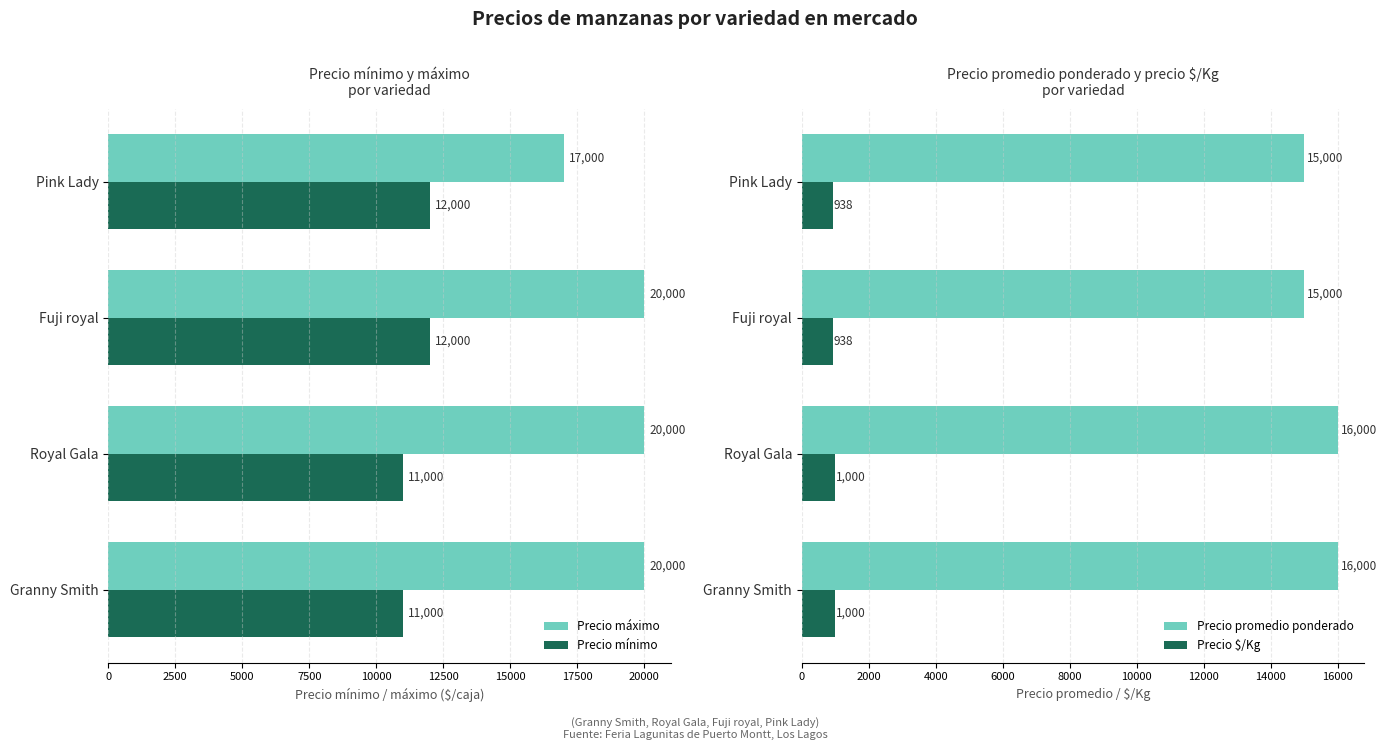

What are all the series names shown in the legend?

Precio máximo, Precio mínimo, Precio promedio ponderado, Precio $/Kg